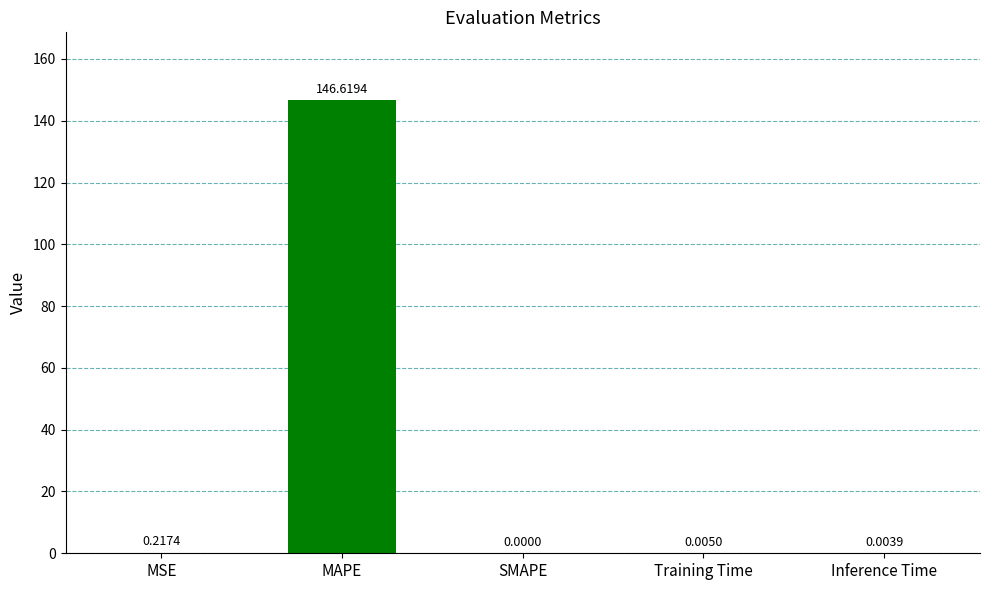

The value at Inference Time is 0.0. True or false?

False